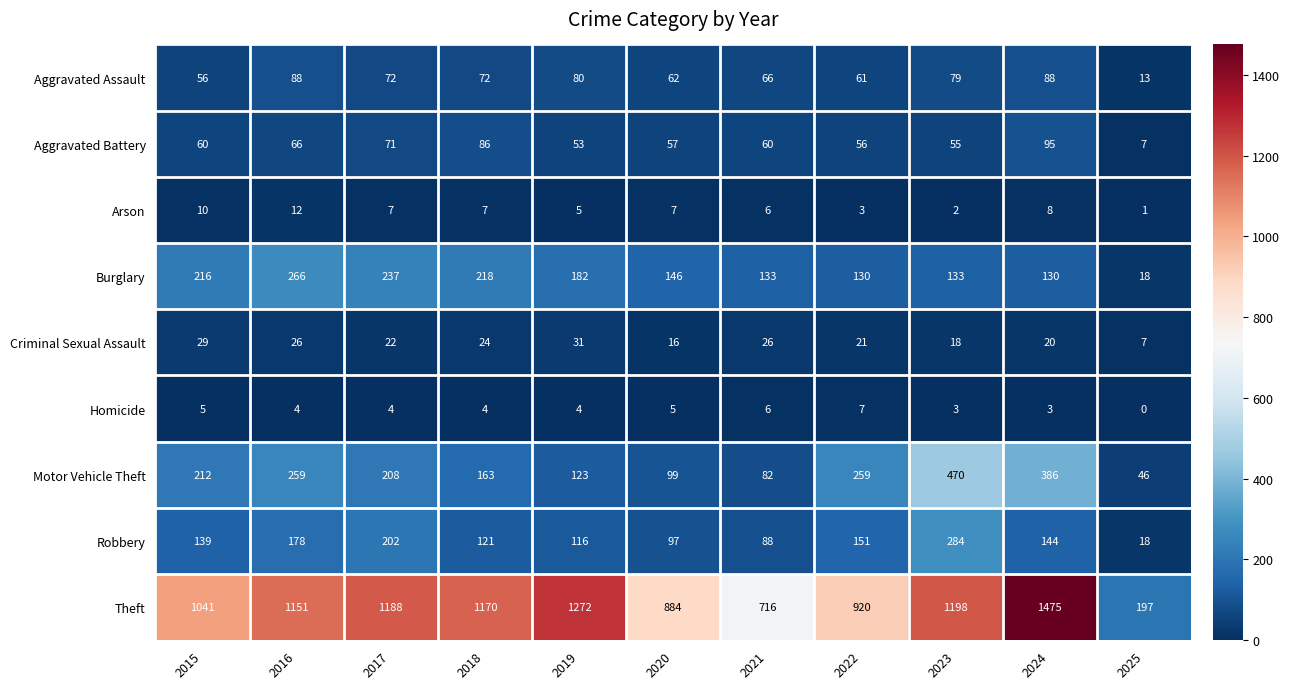

Which series has the widest spread of values?

Theft